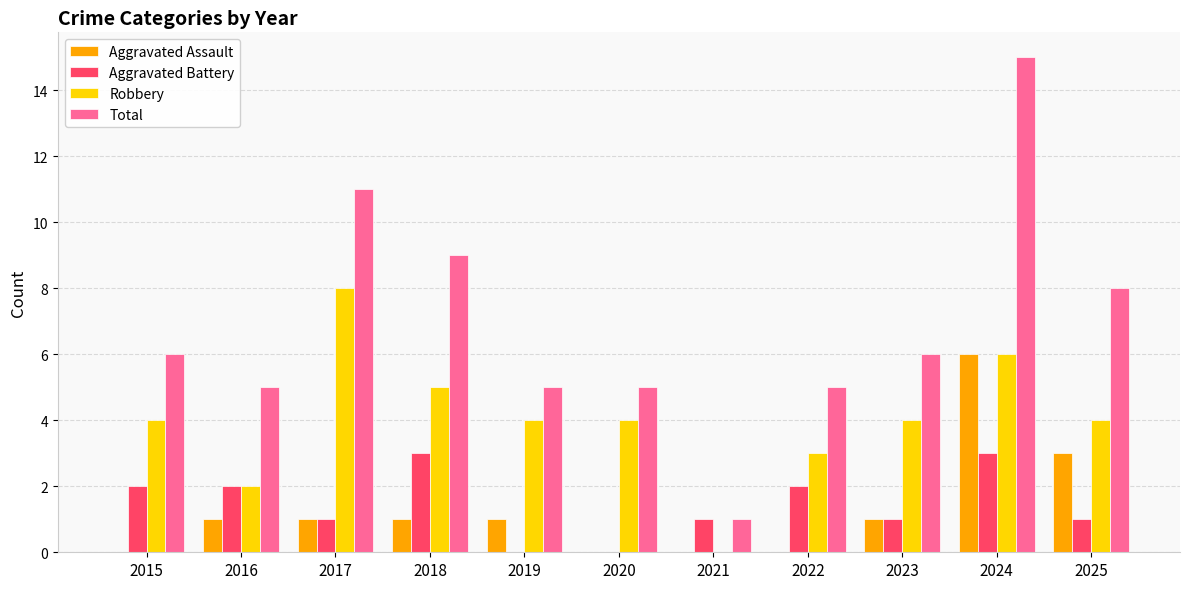

Is it true that Aggravated Assault equals 2 at 2016?

False